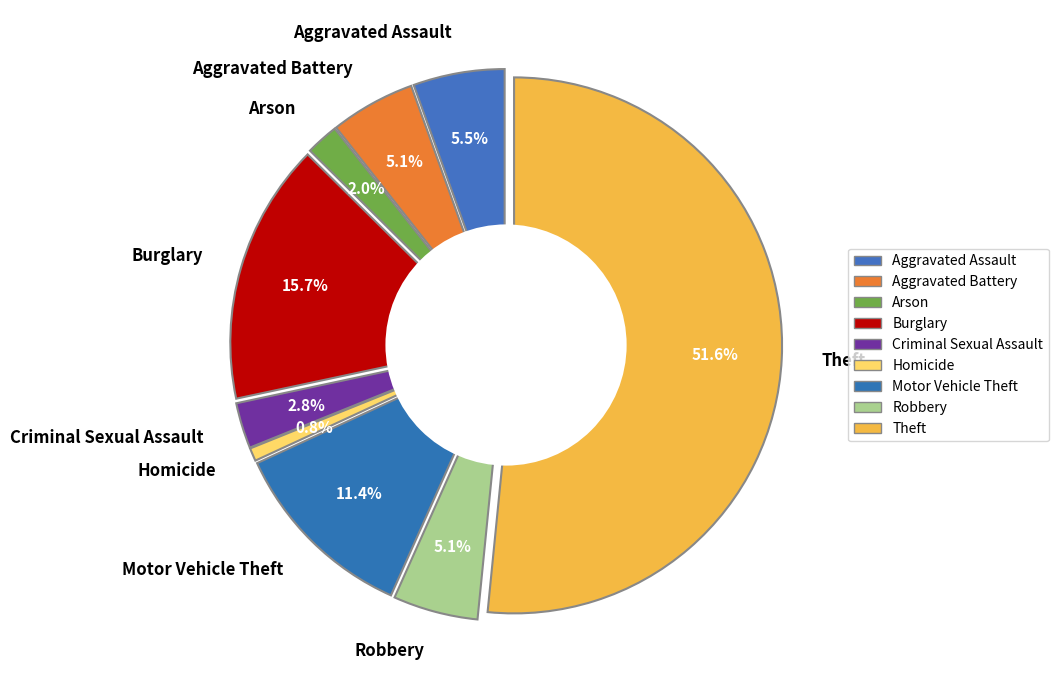

What is the total percentage of Homicide and Criminal Sexual Assault?

3.5%